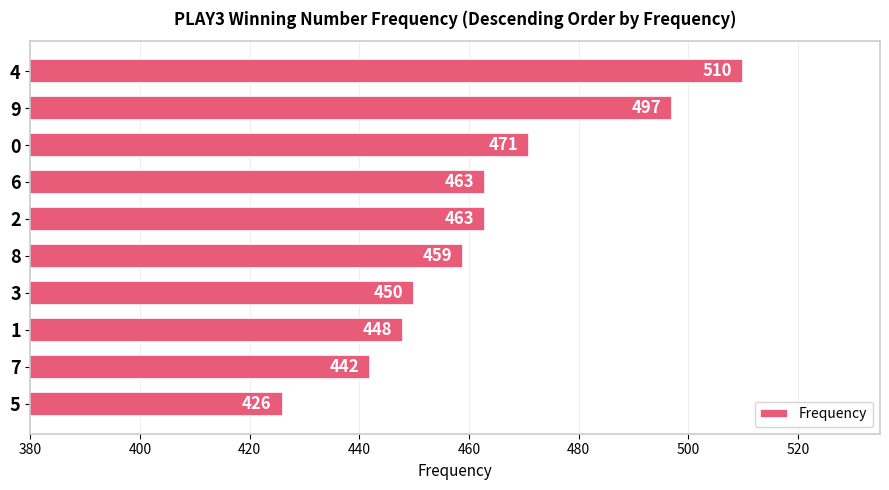

What is the minimum value shown in the chart?

426